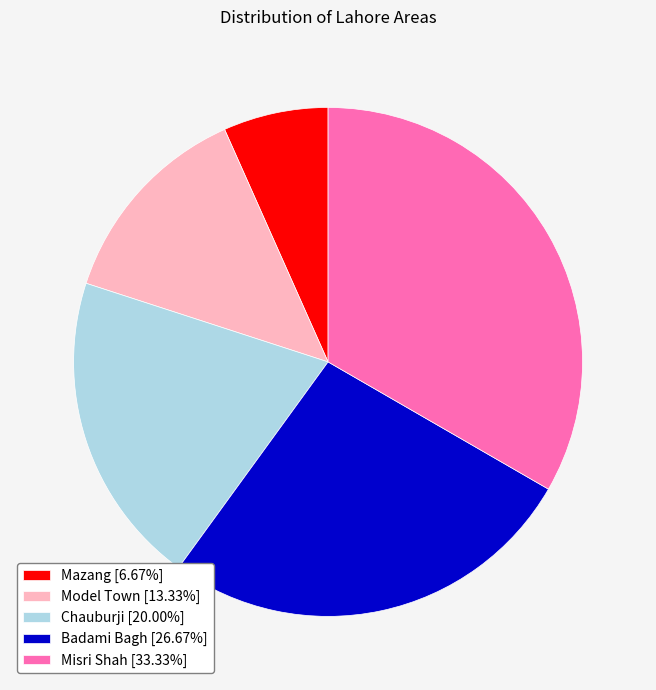

Is there any slice that represents more than half of the pie?

No